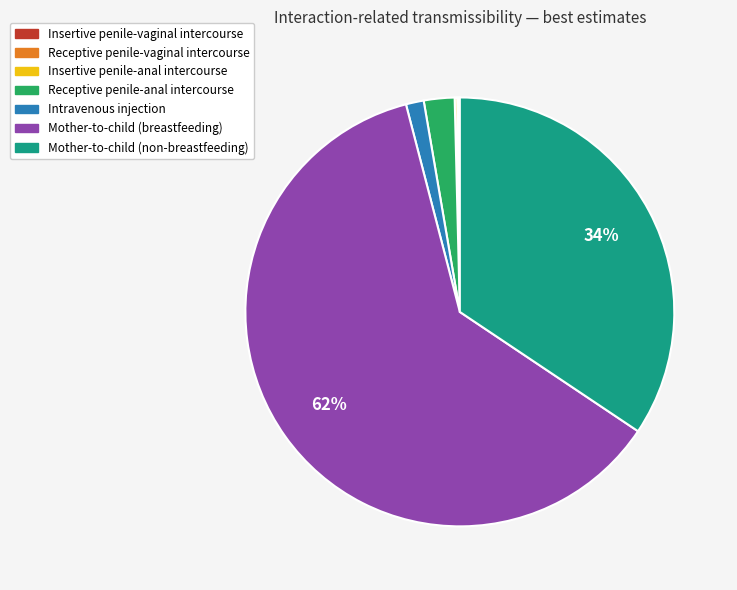

The Mother-to-child (non-breastfeeding) slice represents 34% of the pie. True or false?

True